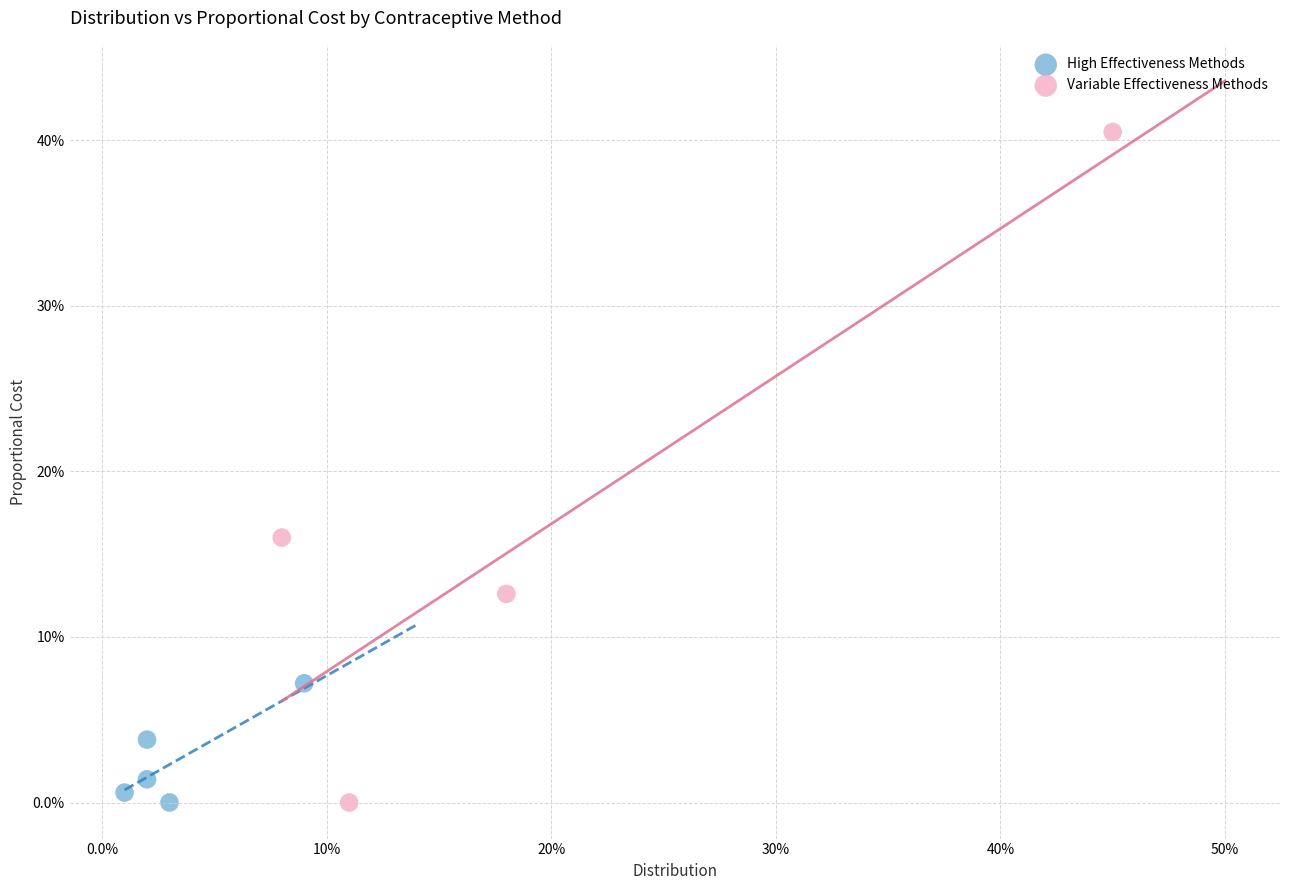

What are all the series names shown in the legend?

High Effectiveness Methods, Variable Effectiveness Methods